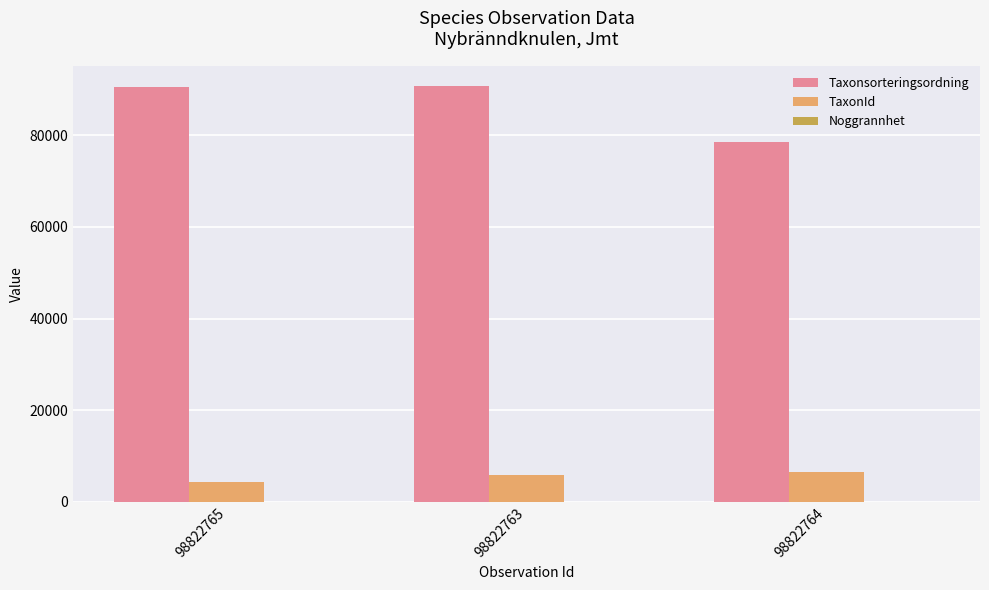

True or false: TaxonId has a value of 1525 at 98822764.

False